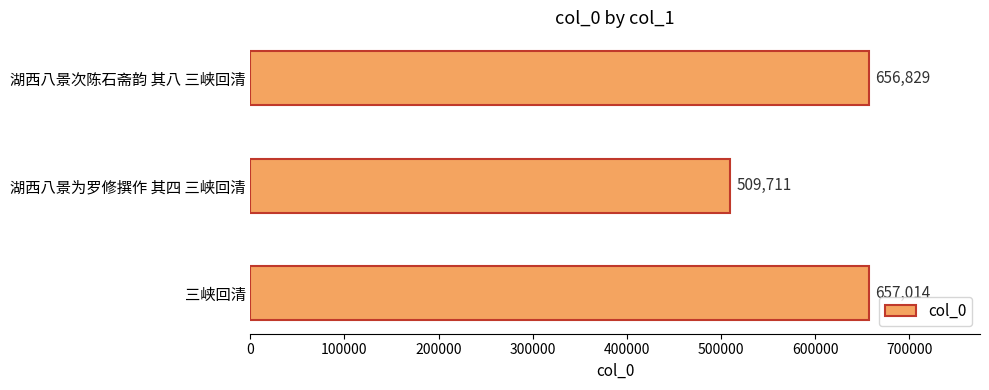

Which category has the highest value across all series?

三峡回清